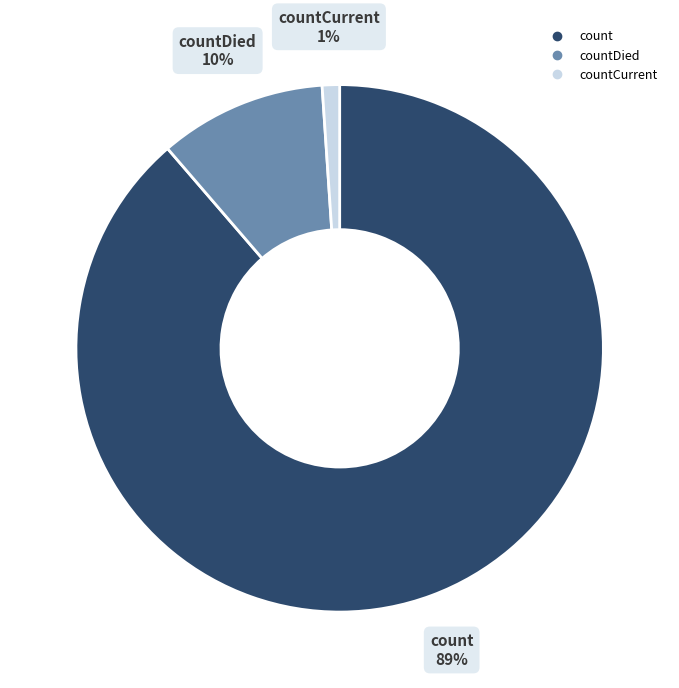

To the nearest percent, what is the difference between the largest and smallest slice percentages?

88%